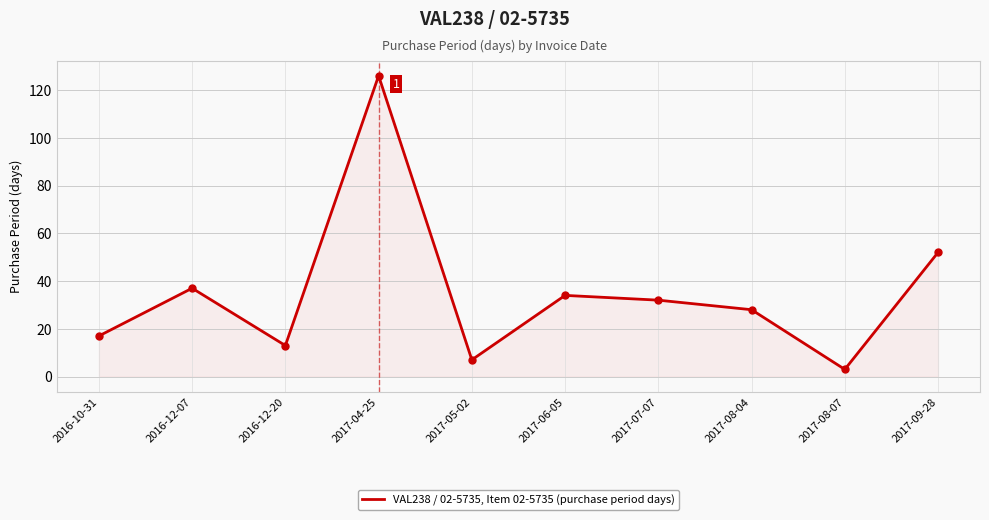

Where is the data nearest to the value 64?

2017-09-28